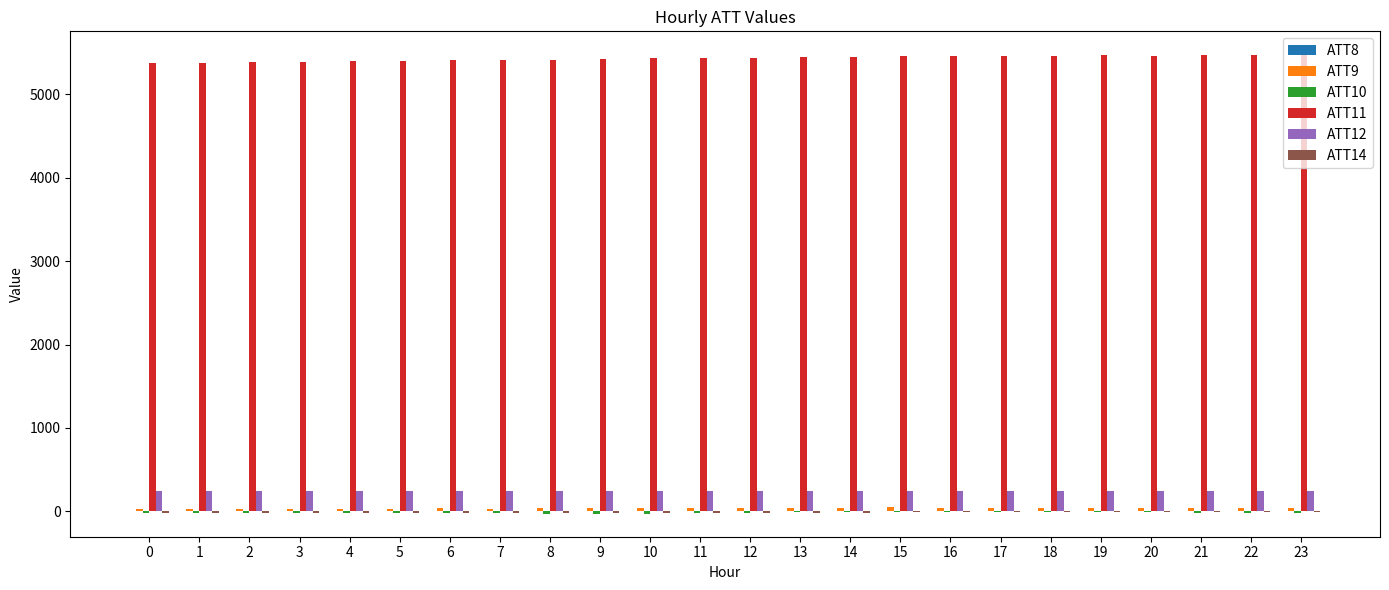

Which series has the largest total across all categories?

ATT11